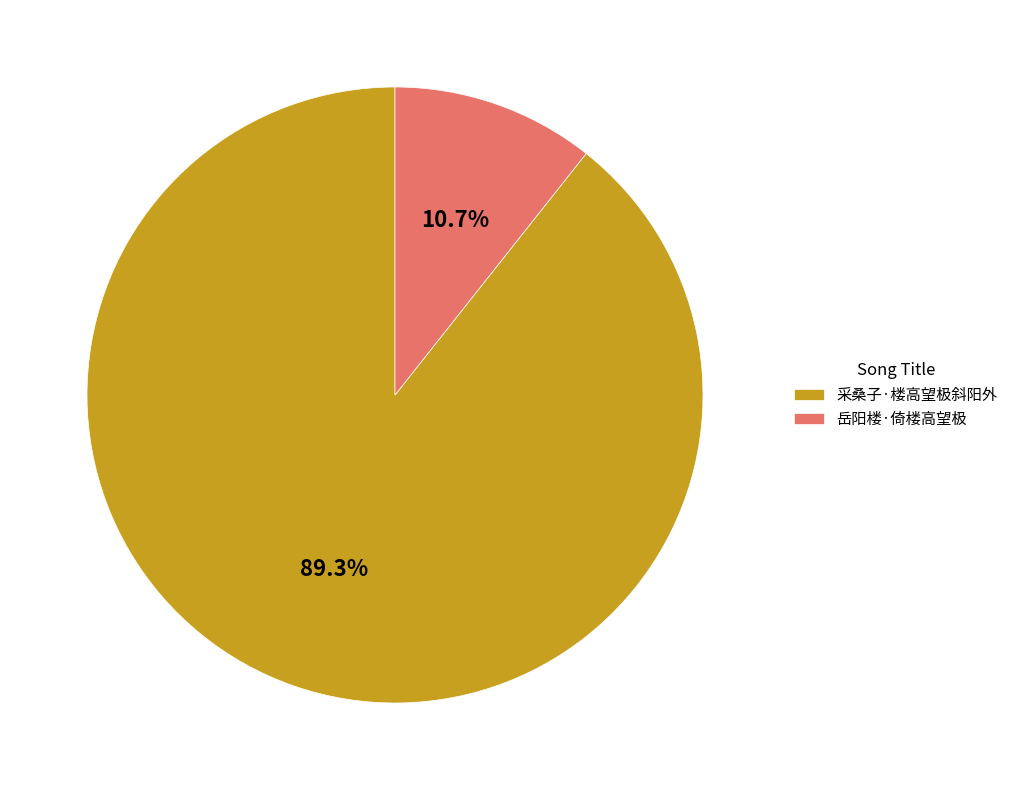

How many slices are in this pie chart?

2